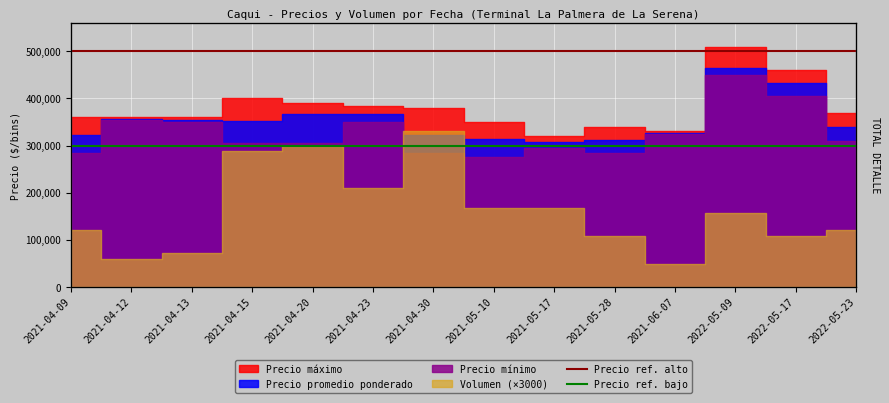

What is the total value across all series at 2021-04-12?

800000